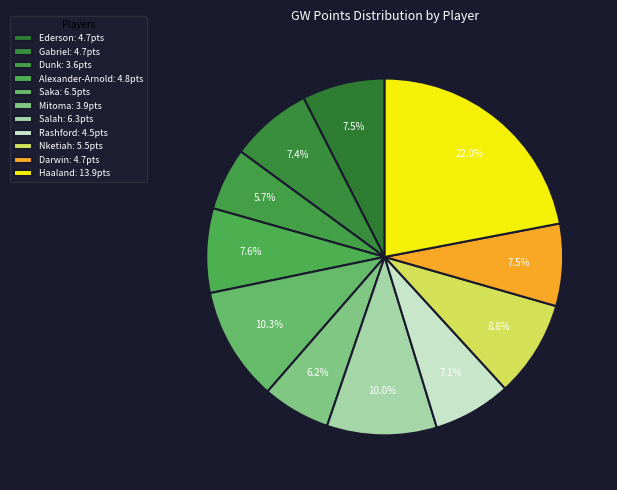

To the nearest percent, what is the difference between the largest and smallest slice percentages?

16%